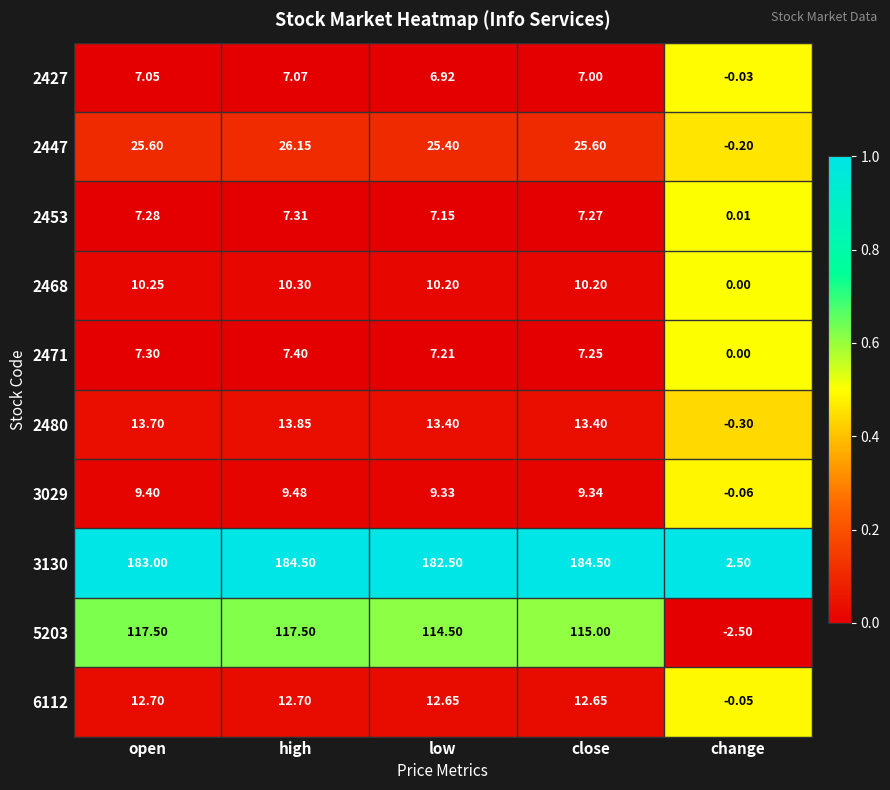

List the labels in order of 2453 value, largest first.

high, open, close, low, change